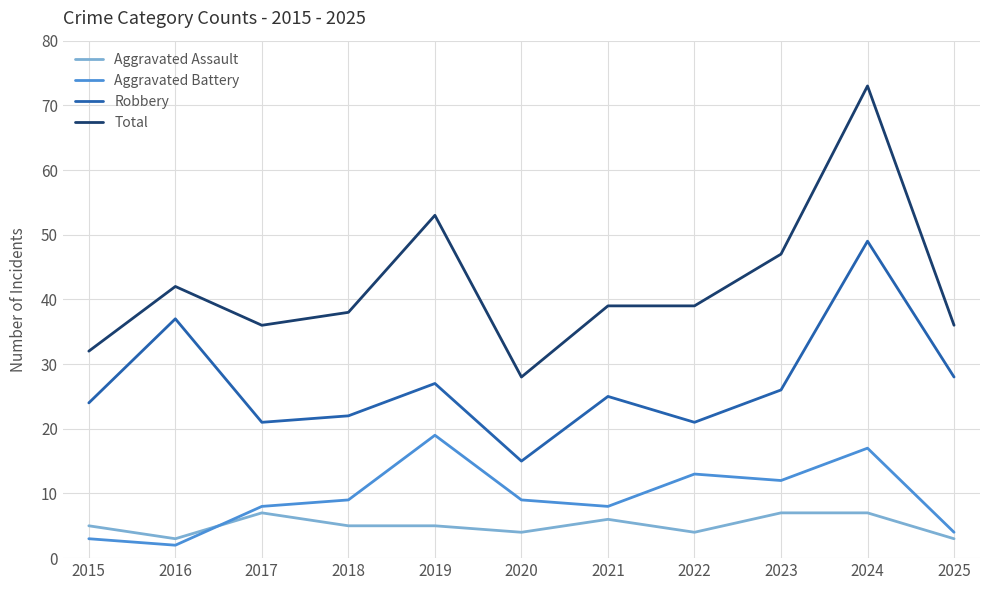

At 2024, list the series in order from largest to smallest.

Total, Robbery, Aggravated Battery, Aggravated Assault